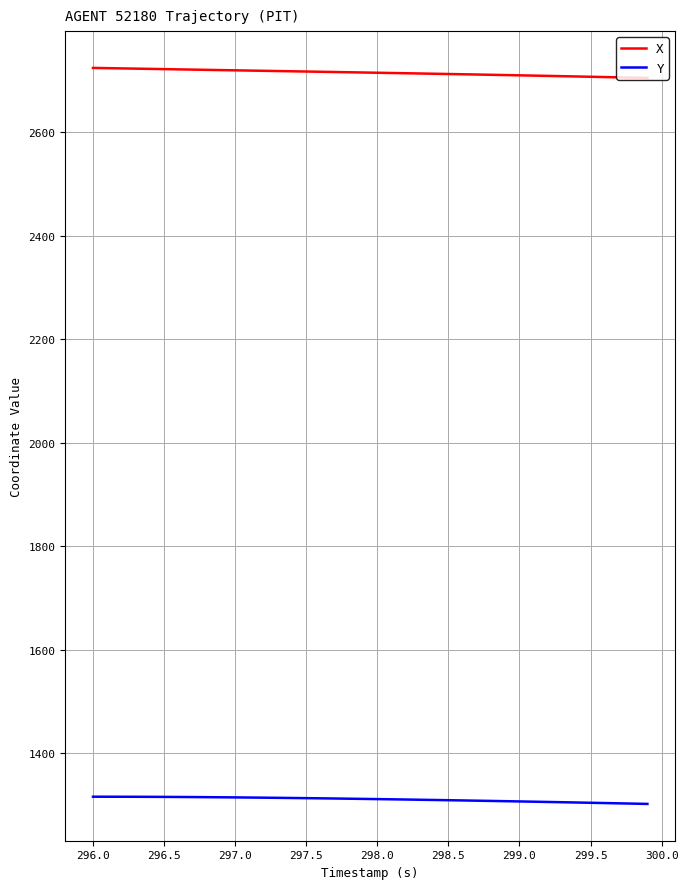

Does the chart display data point markers on the line(s)?

No